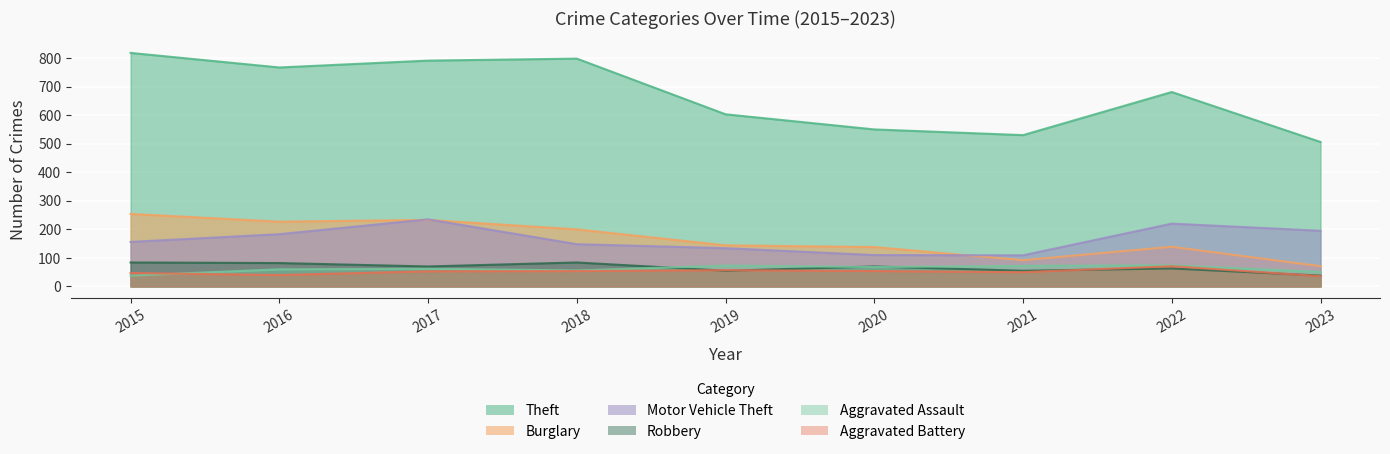

How many data points in Aggravated Battery are above 53?

4